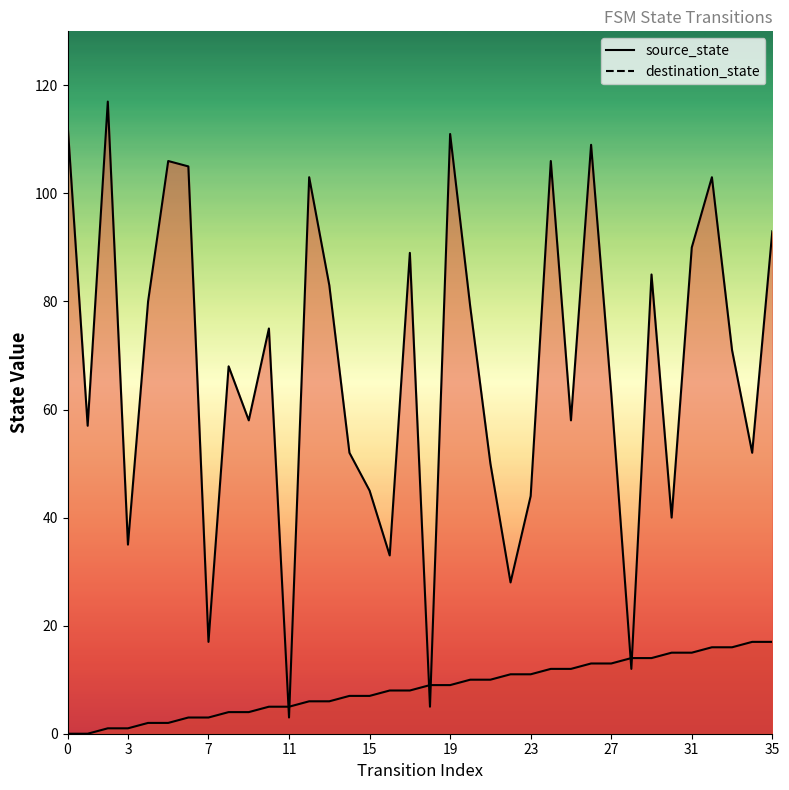

At which category is the sum across all series the highest?

26